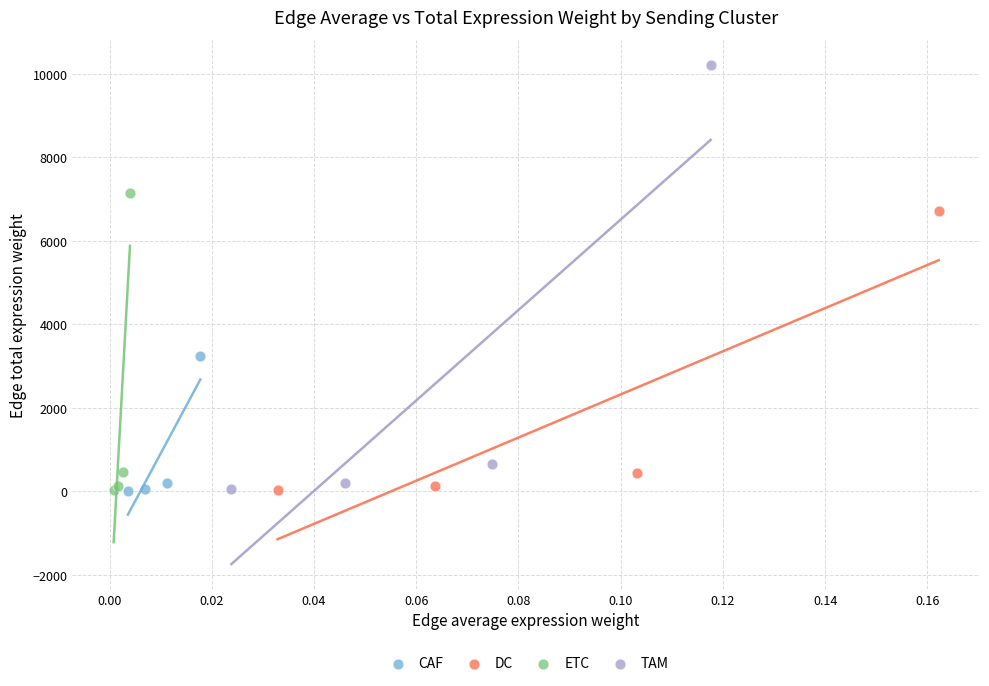

Which series has the largest Y range (max minus min)?

TAM